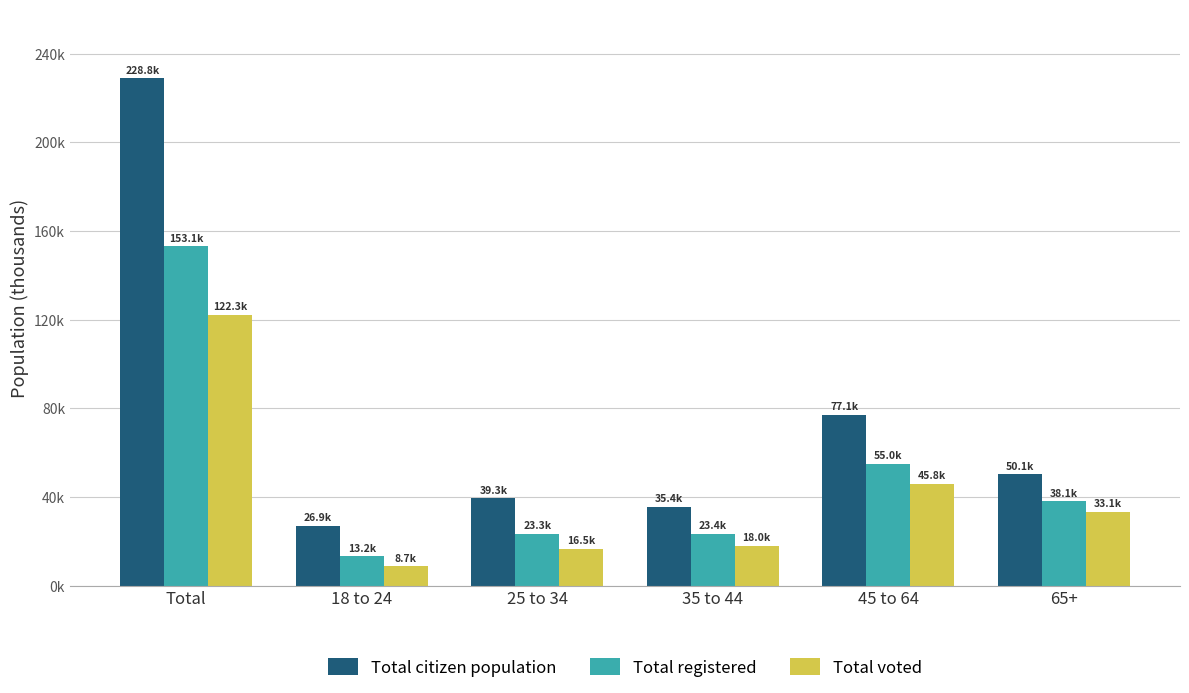

What are all the series names shown in the legend?

Total citizen population, Total registered, Total voted